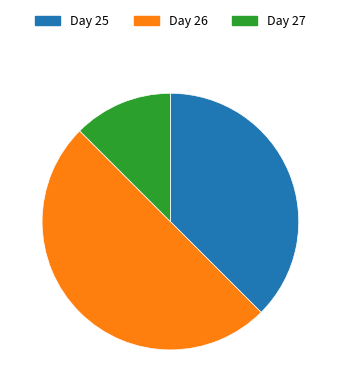

Rank the categories by value from lowest to highest.

Day 27, Day 25, Day 26